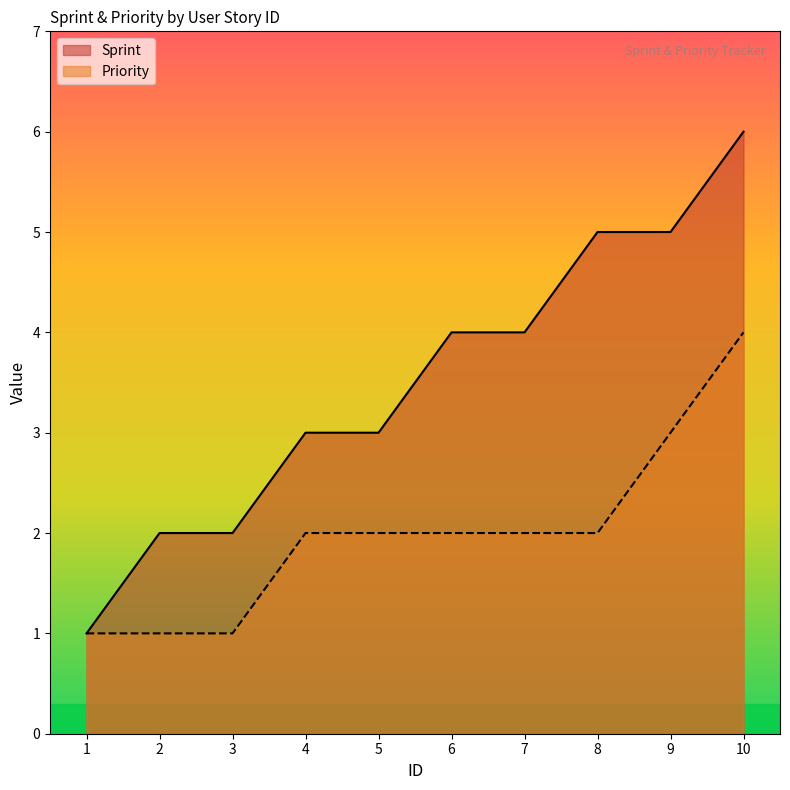

Reading left to right, extract all data points from this chart.

Sprint: 1=1	2=2	3=2	4=3	5=3	6=4	7=4	8=5	9=5	10=6
Priority: 1=1	2=1	3=1	4=2	5=2	6=2	7=2	8=2	9=3	10=4